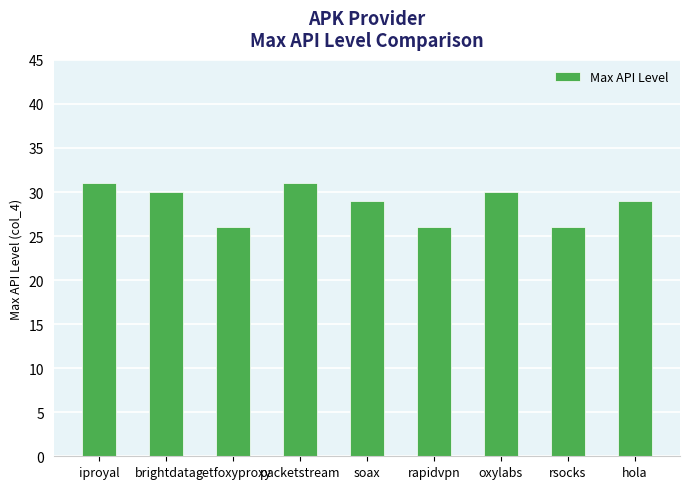

What is the value of the 9th bar from the left?

29